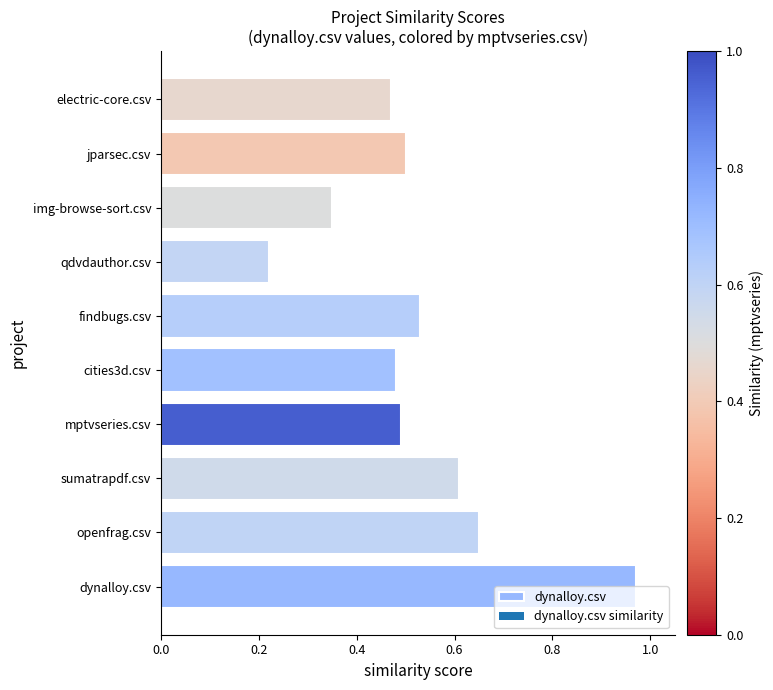

At which category does the chart reach its minimum across all series?

qdvdauthor.csv